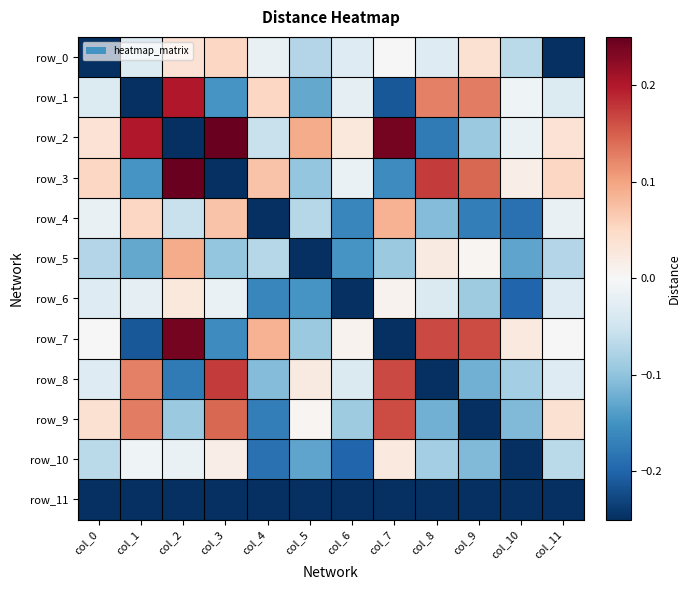

At which label does row_1 reach its minimum?

col_1